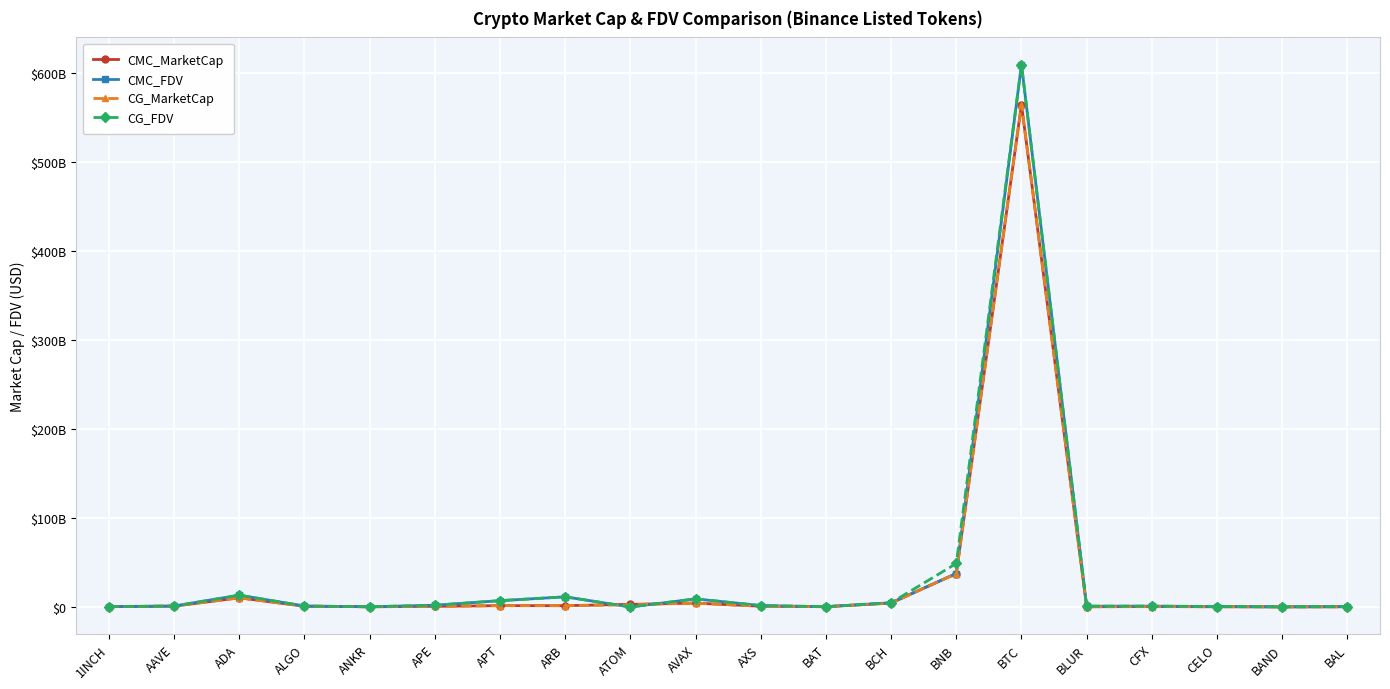

How many times do CMC_MarketCap and CG_MarketCap cross each other?

8